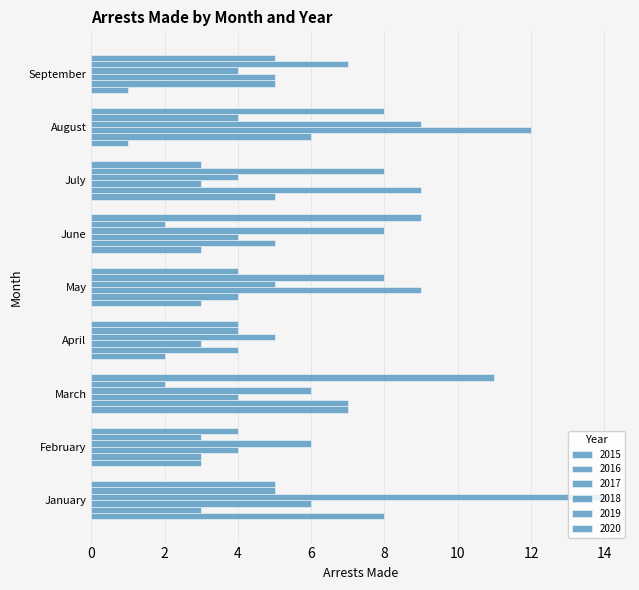

What is the value of the 2017 bar at the 3rd from the left?

4